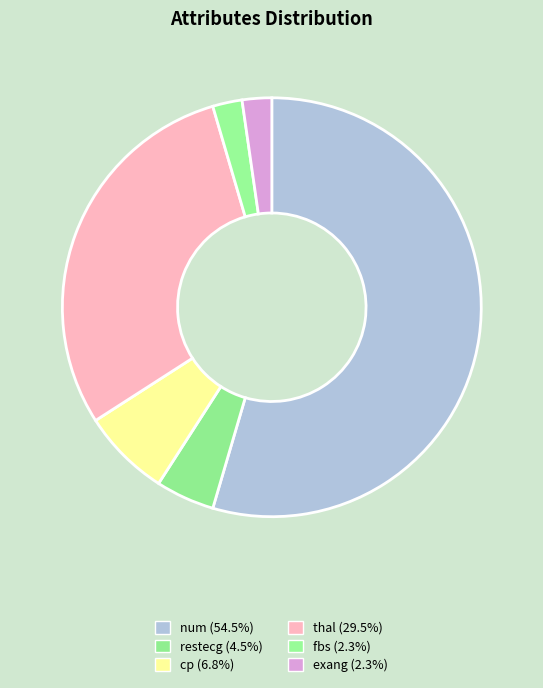

Approximately how many times larger is the value at restecg compared to num?

0.1